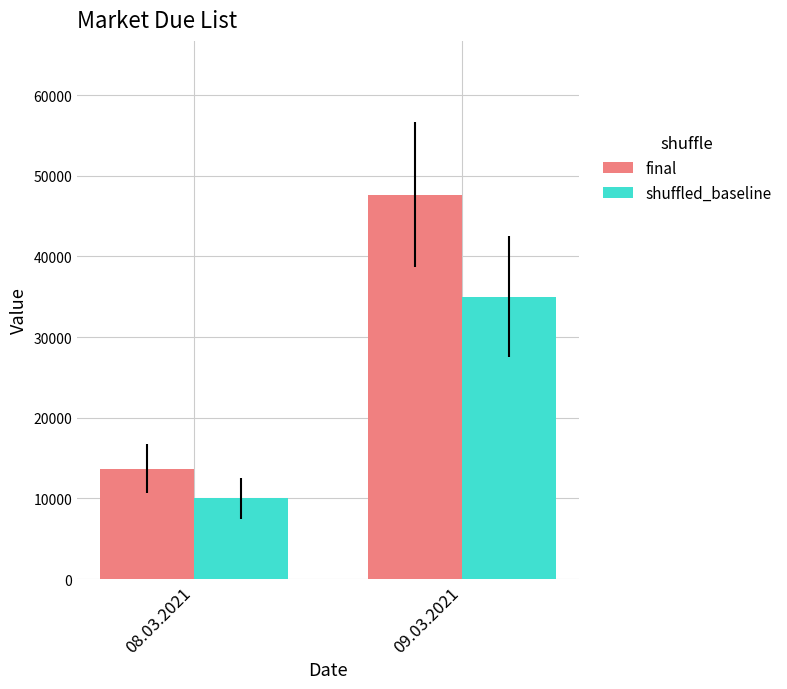

What is the smallest value displayed?

10000